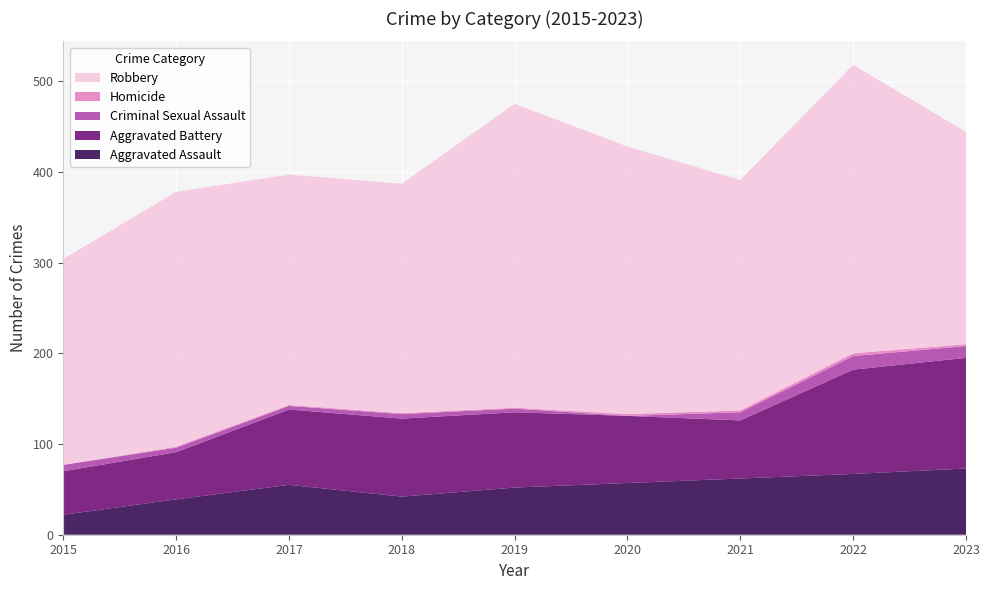

Reading right to left, extract all data points from this chart.

Aggravated Assault: 73	67	62	57	52	42	55	39	22
Aggravated Battery: 122	115	64	74	83	86	83	52	48
Criminal Sexual Assault: 13	15	9	0	4	5	4	5	7
Homicide: 2	3	2	2	1	1	1	1	0
Robbery: 234	318	254	295	335	253	254	281	227